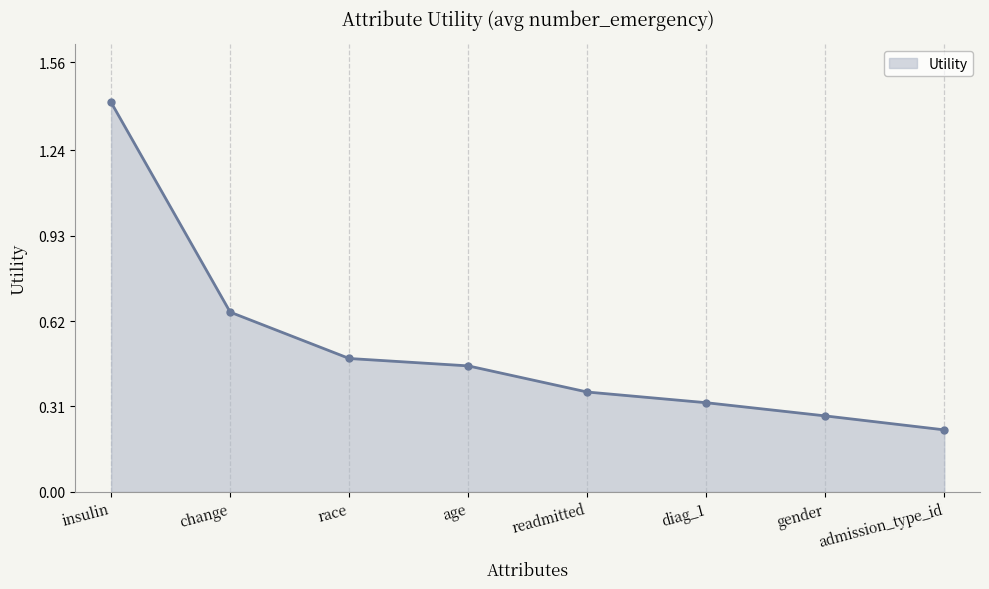

Does the chart have visible grid lines?

No